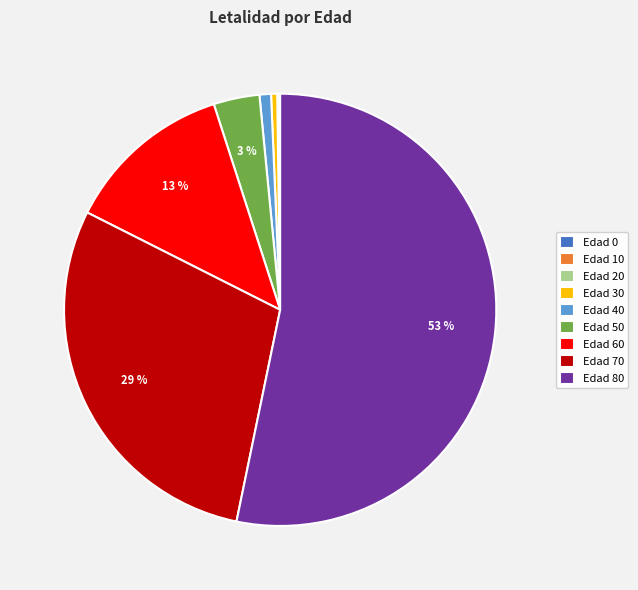

Is there a majority slice in this chart?

Yes